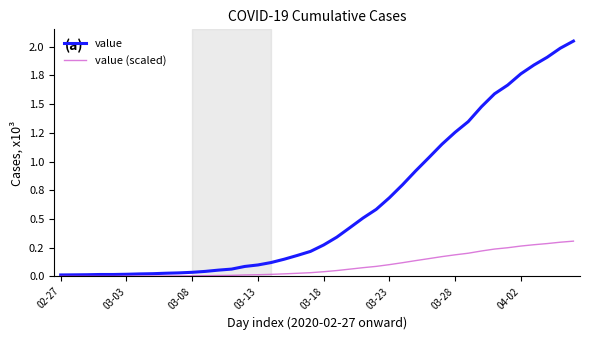

Reading left to right, transcribe all the data shown in this chart.

value: 0.0	0.0	0.0	0.0	0.0	0.0	0.0	0.0	0.0	0.0	0.0	0.0	0.1	0.1	0.1	0.1	0.1	0.1	0.2	0.2	0.3	0.3	0.4	0.5	0.6	0.7	0.8	0.9	1.0	1.2	1.3	1.3	1.5	1.6	1.7	1.8	1.8	1.9	2.0	2.0
value (scaled): 0.0	0.0	0.0	0.0	0.0	0.0	0.0	0.0	0.0	0.0	0.0	0.0	0.0	0.0	0.0	0.0	0.0	0.0	0.0	0.0	0.0	0.1	0.1	0.1	0.1	0.1	0.1	0.1	0.2	0.2	0.2	0.2	0.2	0.2	0.2	0.3	0.3	0.3	0.3	0.3